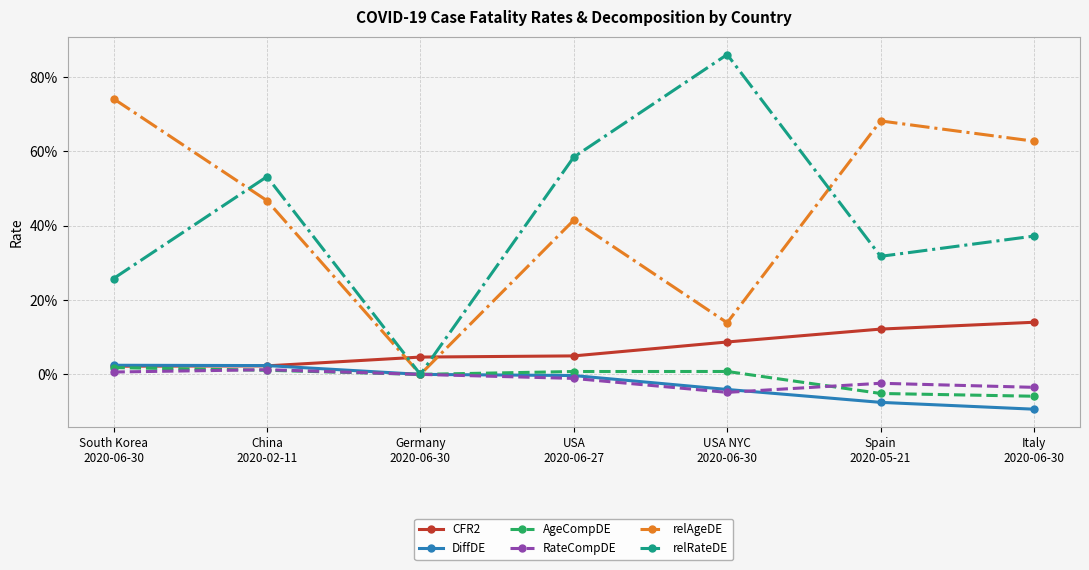

What is the label of the 6th point from the left?

Spain
2020-05-21